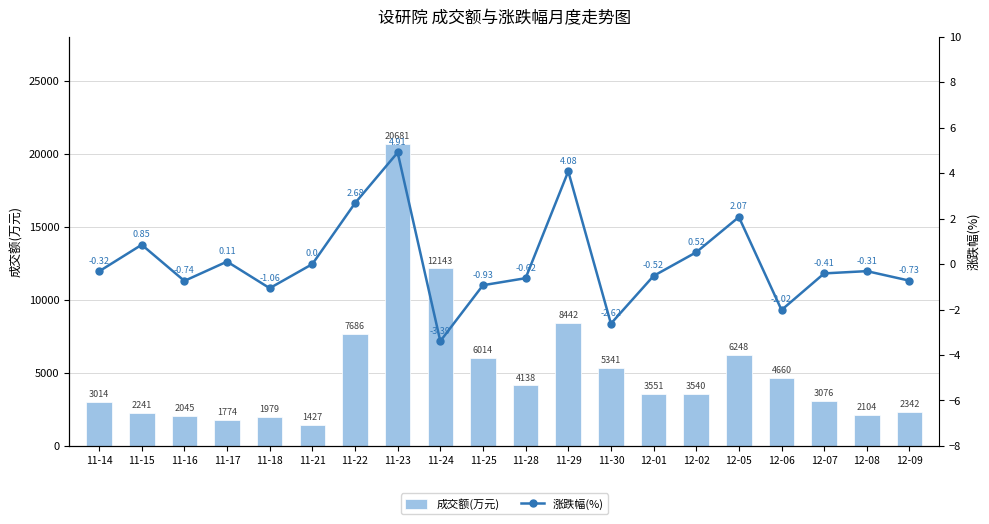

Which has a higher value, 11-22 or 11-17?

11-22